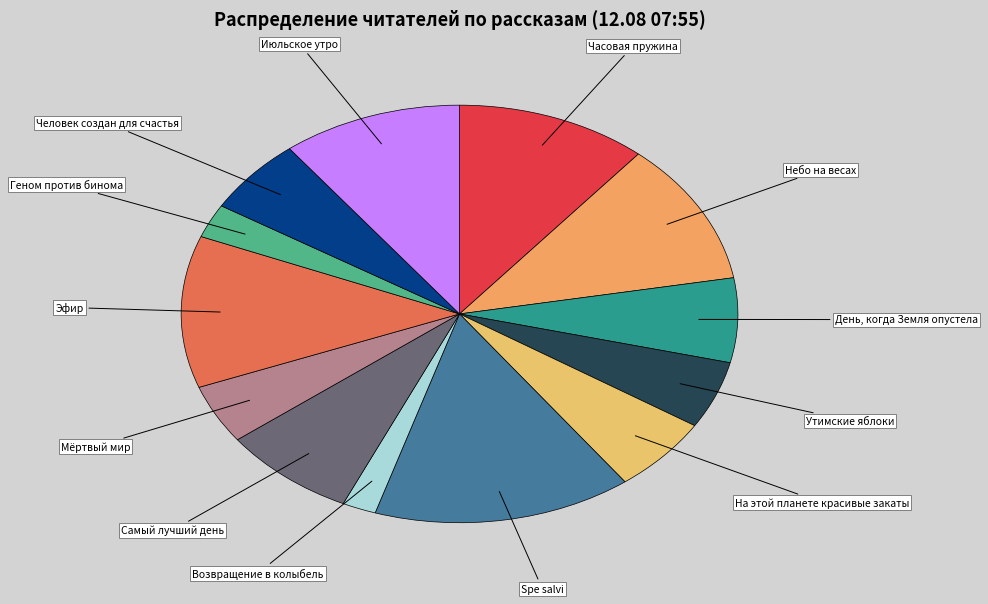

Do Эфир and Июльское утро together represent more than half of the pie?

No